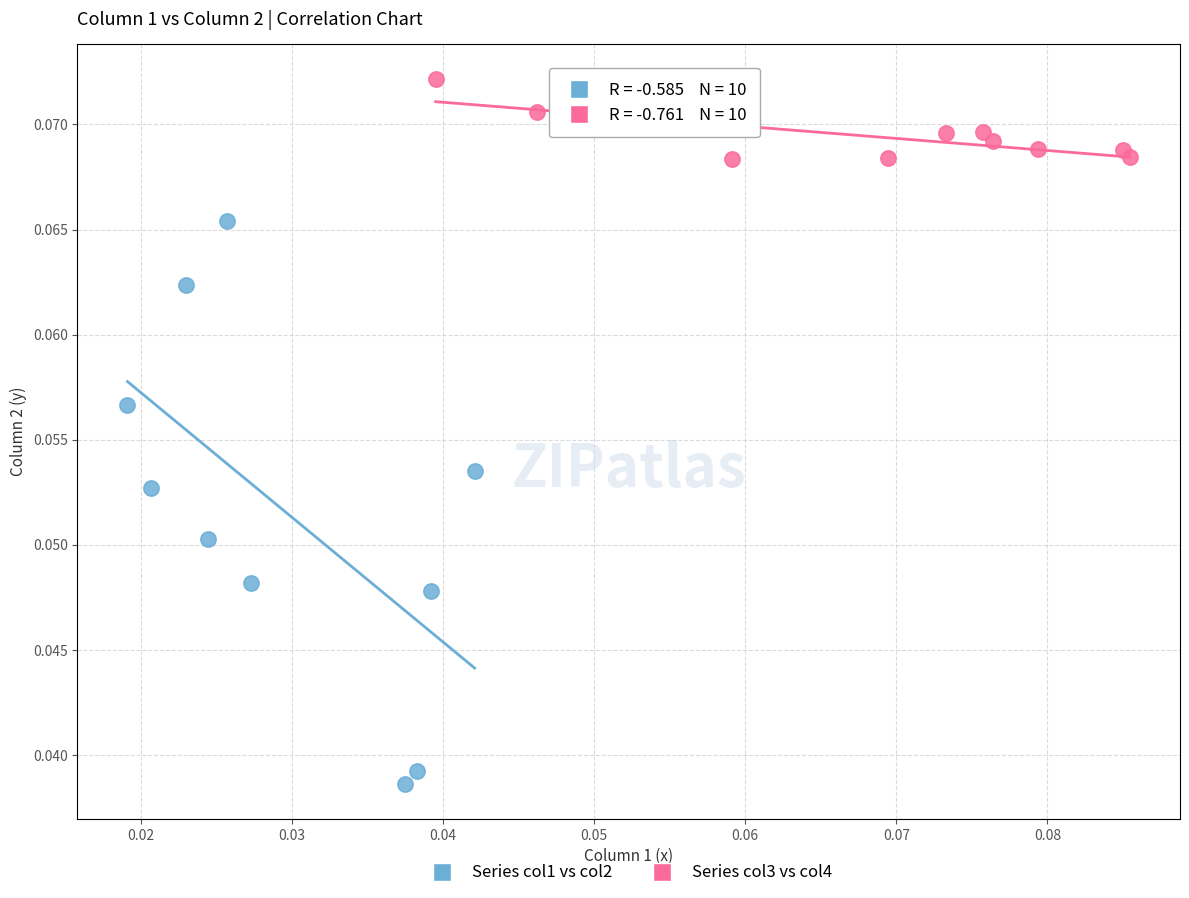

Which series reaches the maximum Y coordinate?

Series col3 vs col4